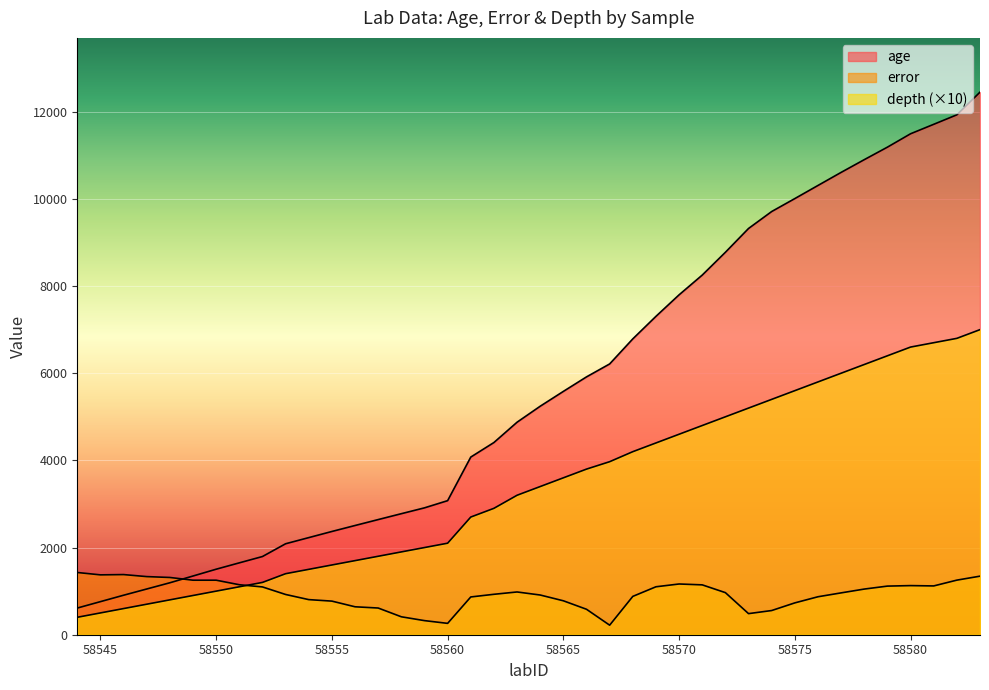

Does the chart display data point markers on the line(s)?

No